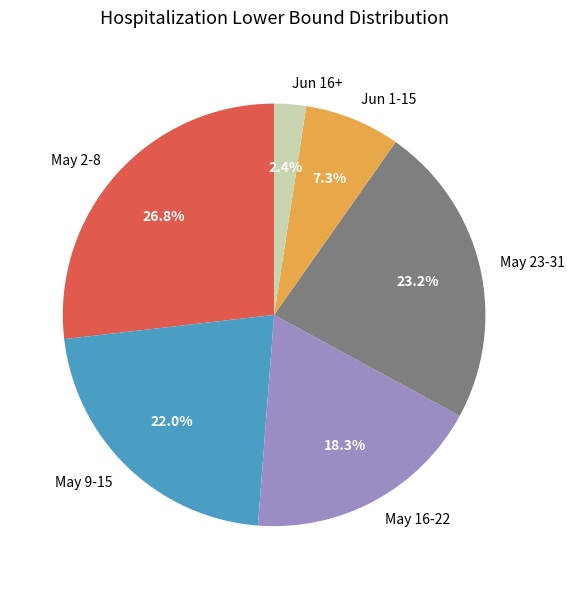

What is the largest slice in the pie chart?

May 2-8